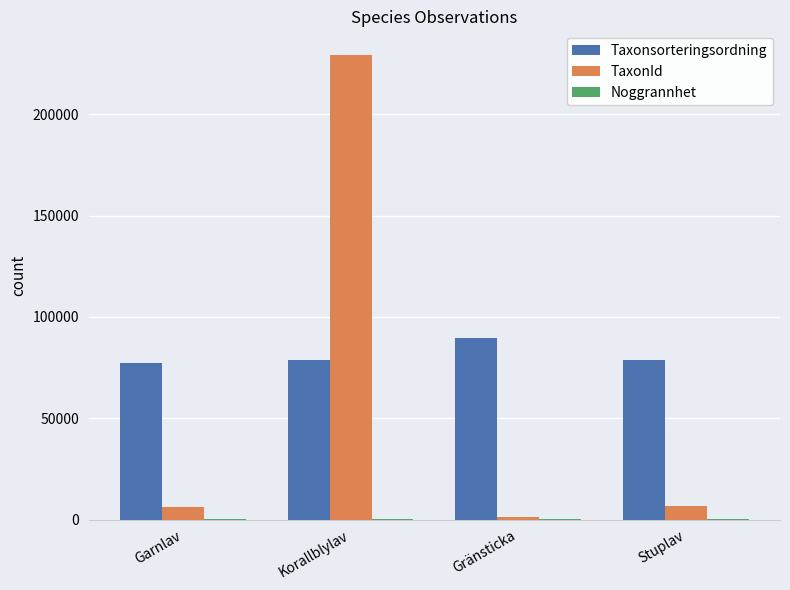

Where is Taxonsorteringsordning nearest to the value 83456?

Stuplav